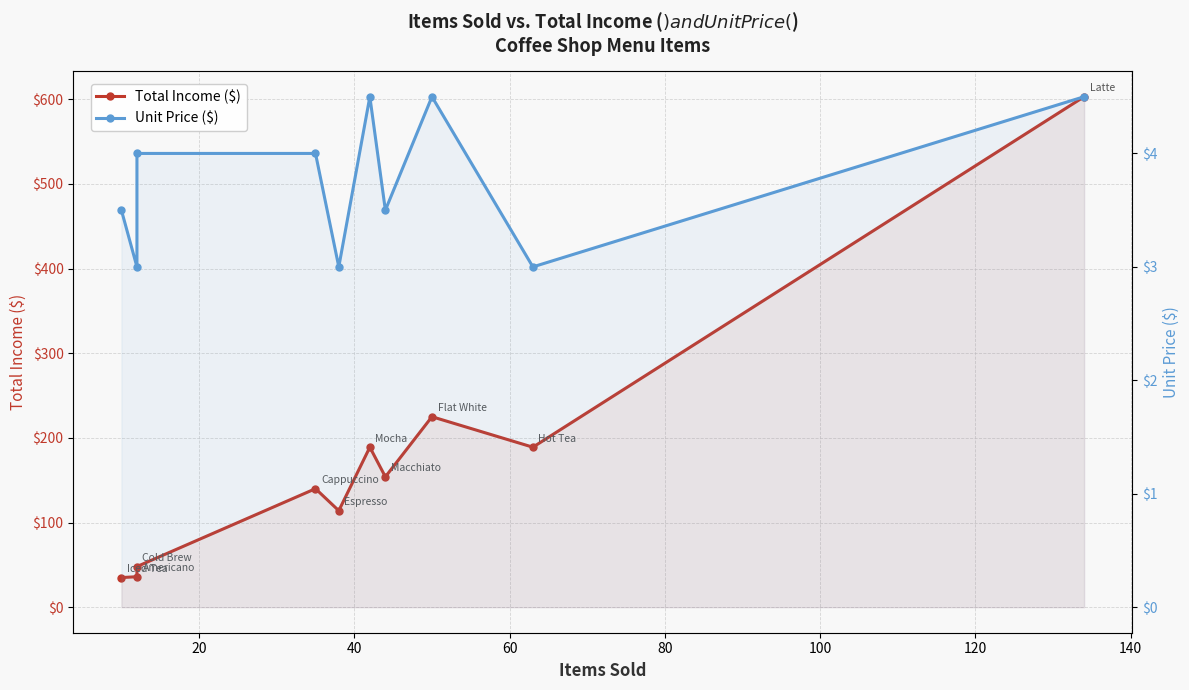

Which series changed the most between 20 and 80?

Total Income ($)